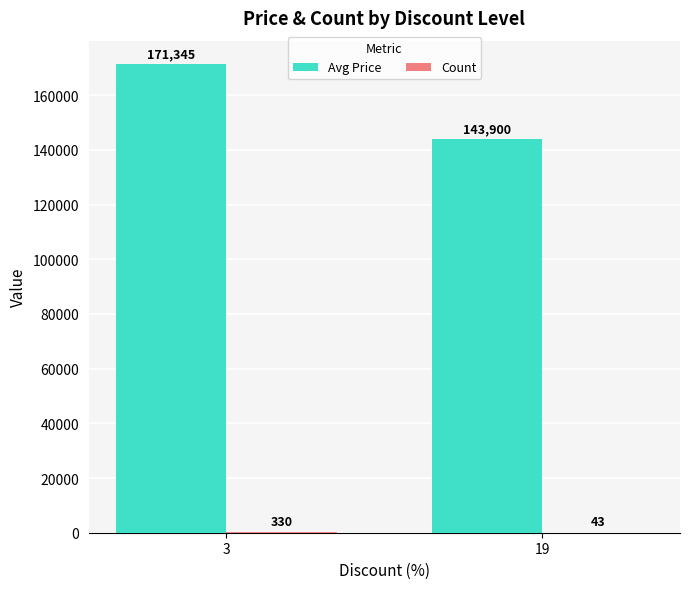

How many distinct data groups are displayed?

2